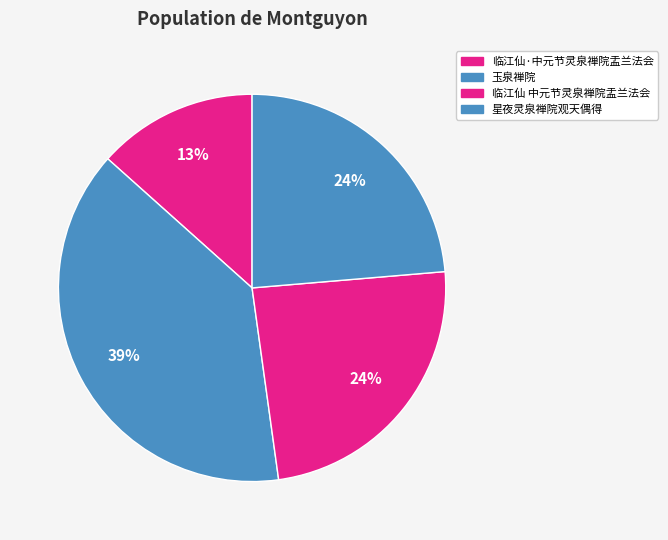

Count the number of slices in the pie.

4